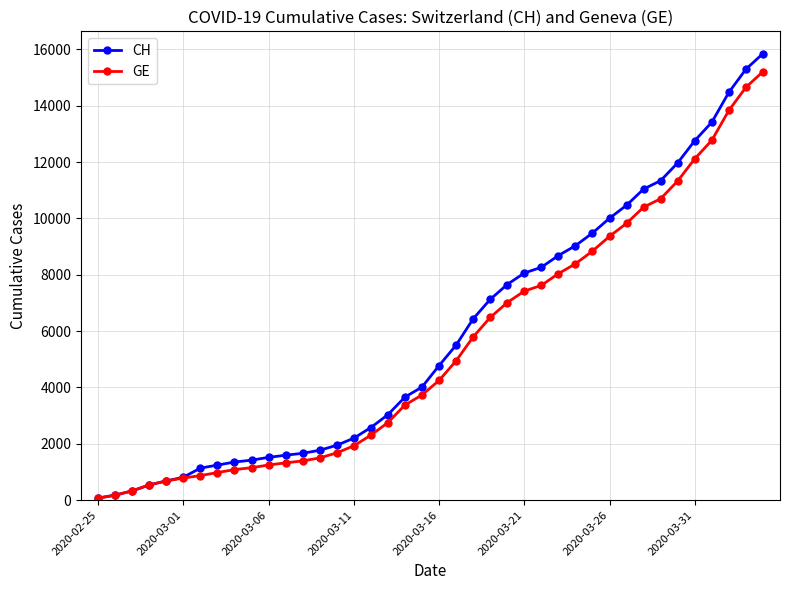

Count the number of categories in the chart.

40